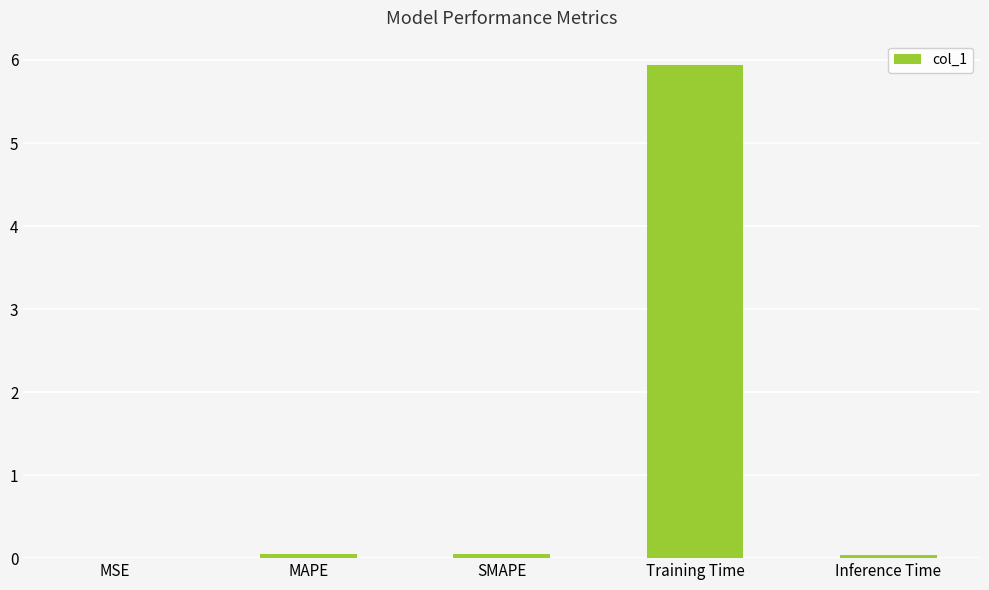

True or false: the data shows 5.9 at Training Time.

True